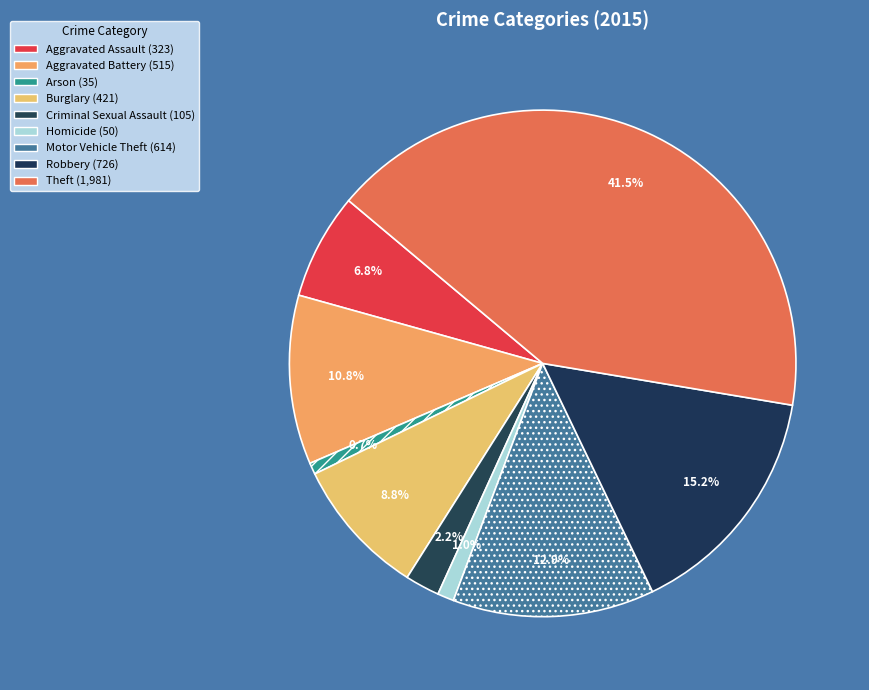

How many slices are in this pie chart?

9